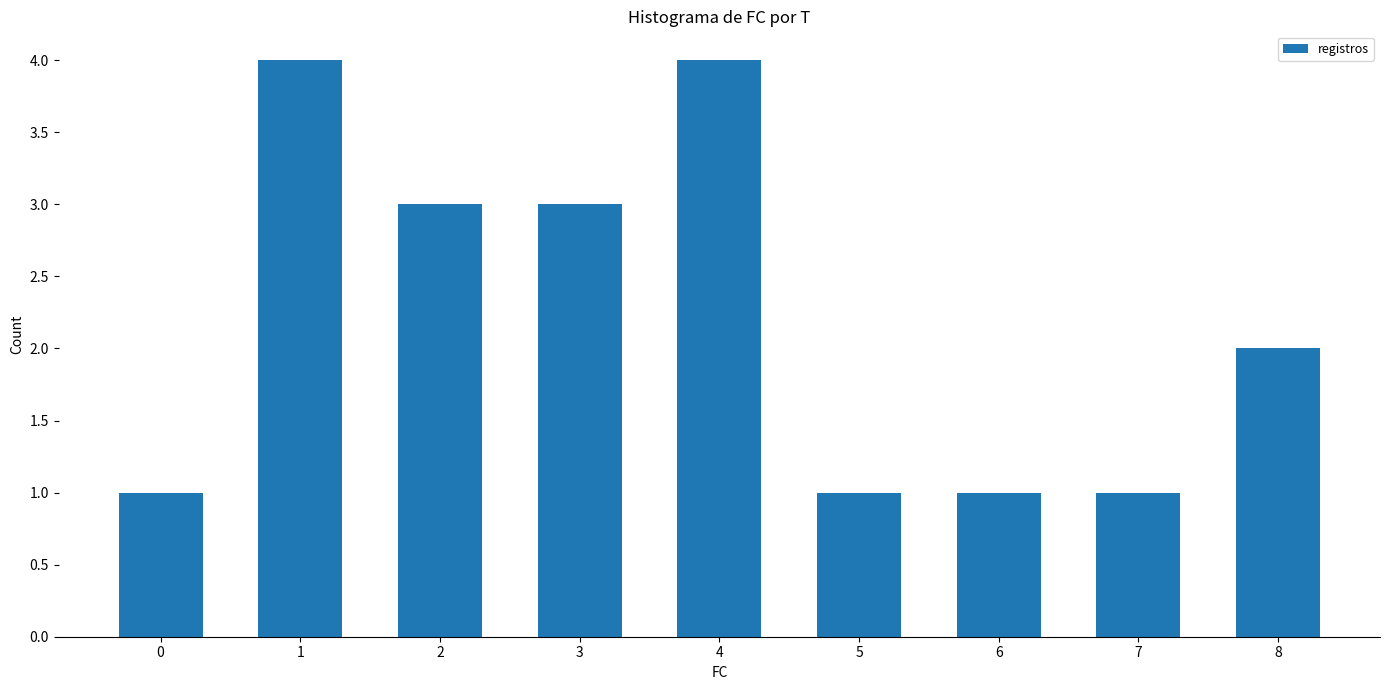

The chart shows a value of 4 at 4. True or false?

True